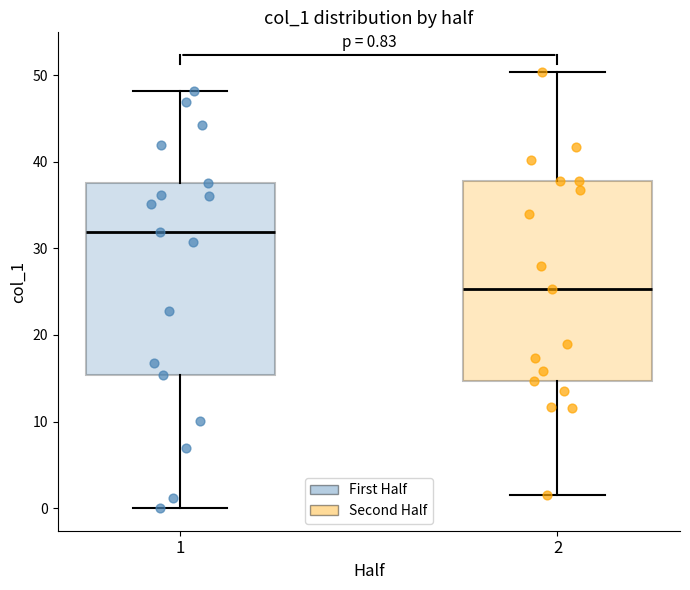

Which box's median line is the highest?

1